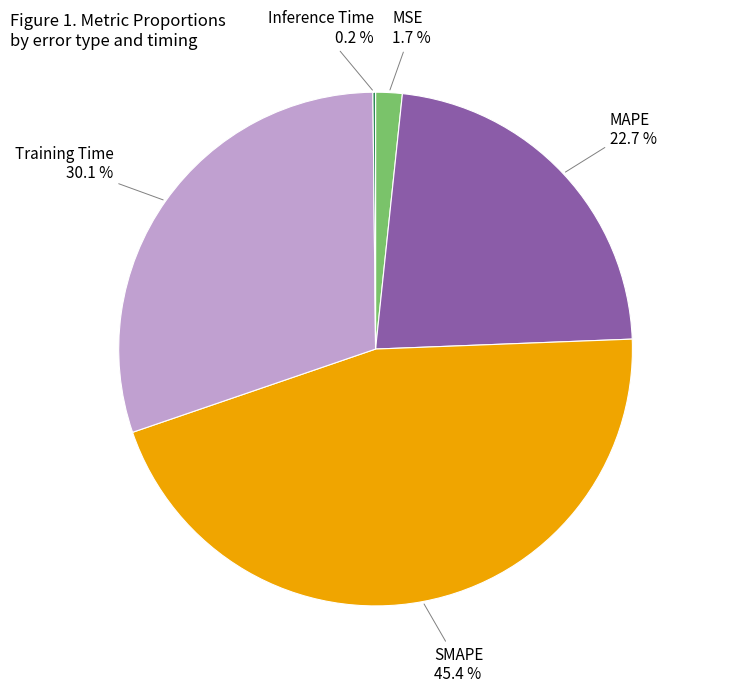

Is there any slice that represents more than half of the pie?

No